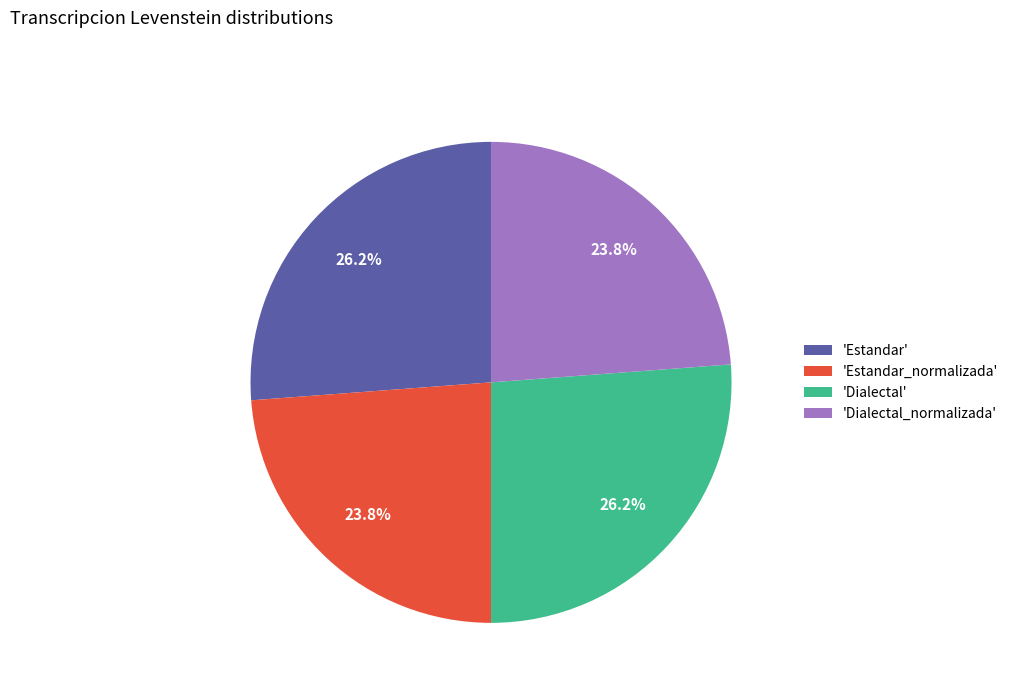

What is the total percentage of 'Estandar' and 'Dialectal_normalizada'?

50.0%